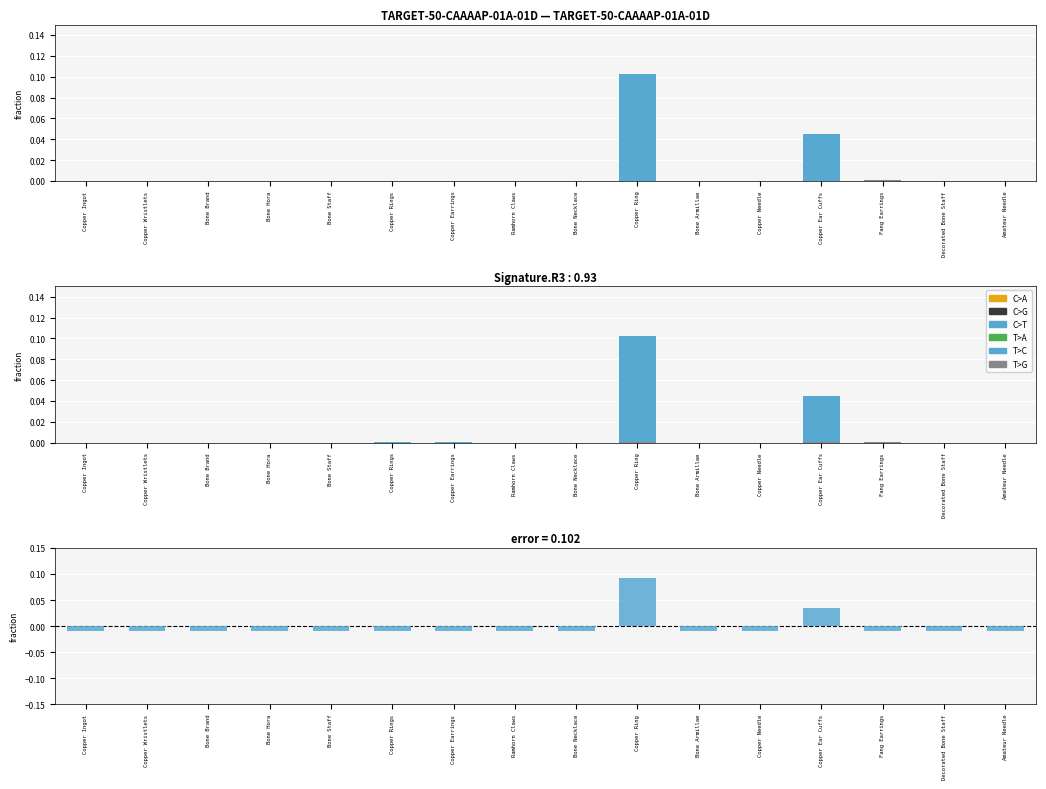

What is the label of the 11th bar from the left?

Bone Armillae